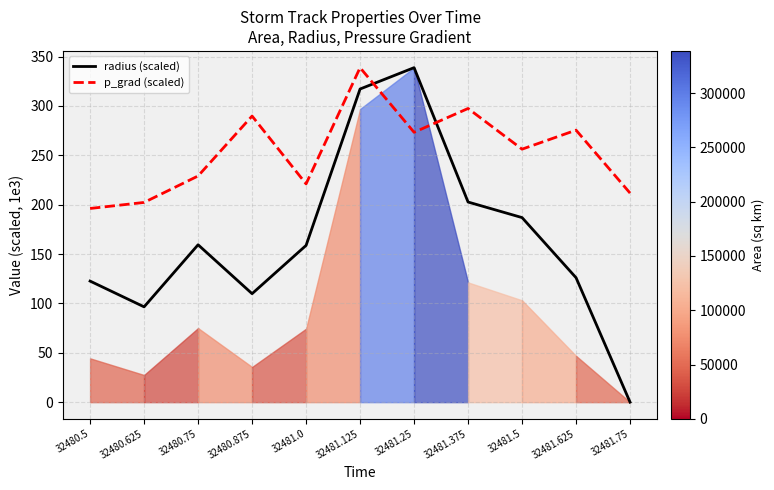

True or false: p_grad (scaled) has a value of 338.8 at 32481.125.

True